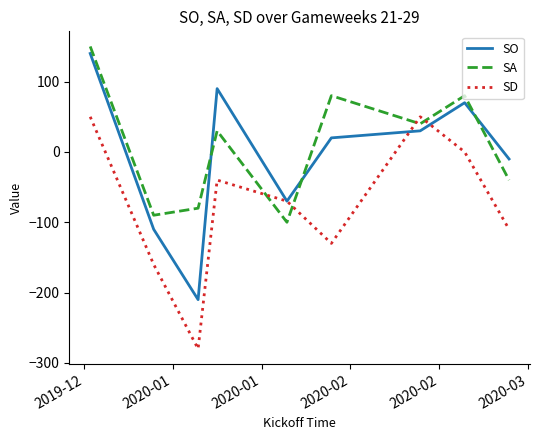

What is the difference between the second highest and second lowest values in the SO series?

200